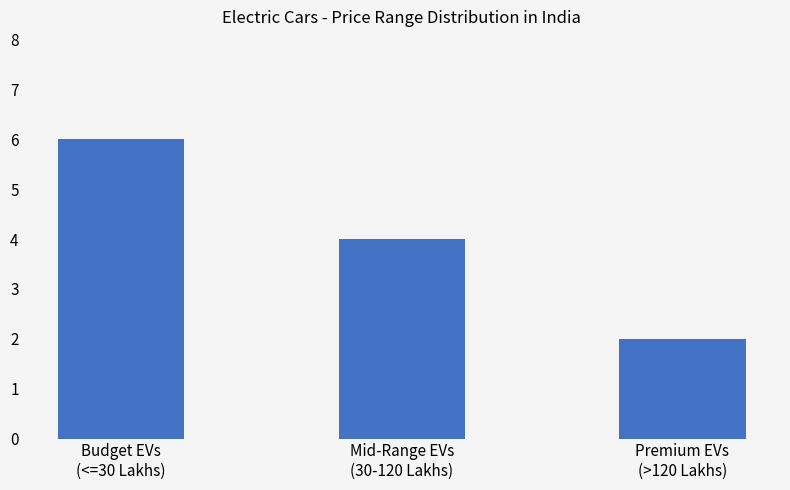

What is the smallest value displayed?

2